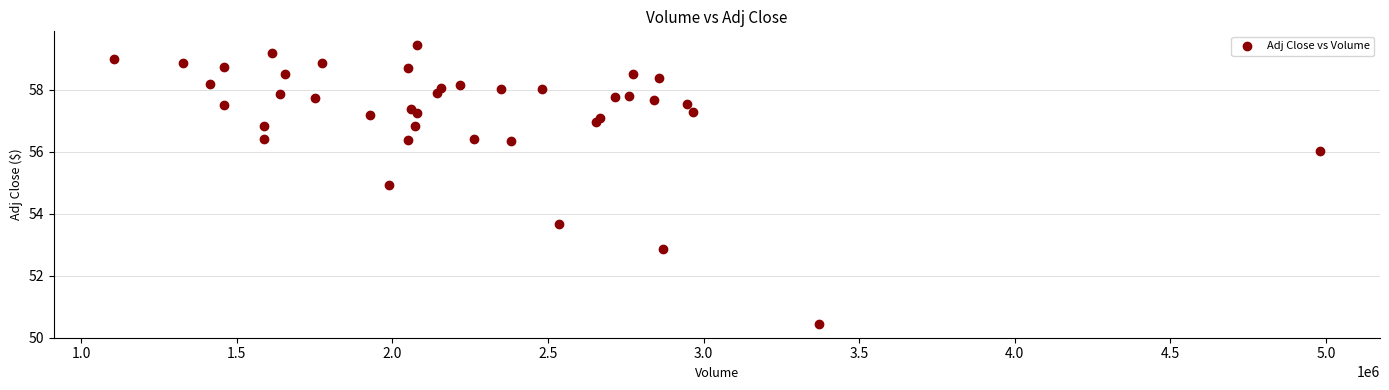

What is the range of X values (max minus min)?

3873800.0